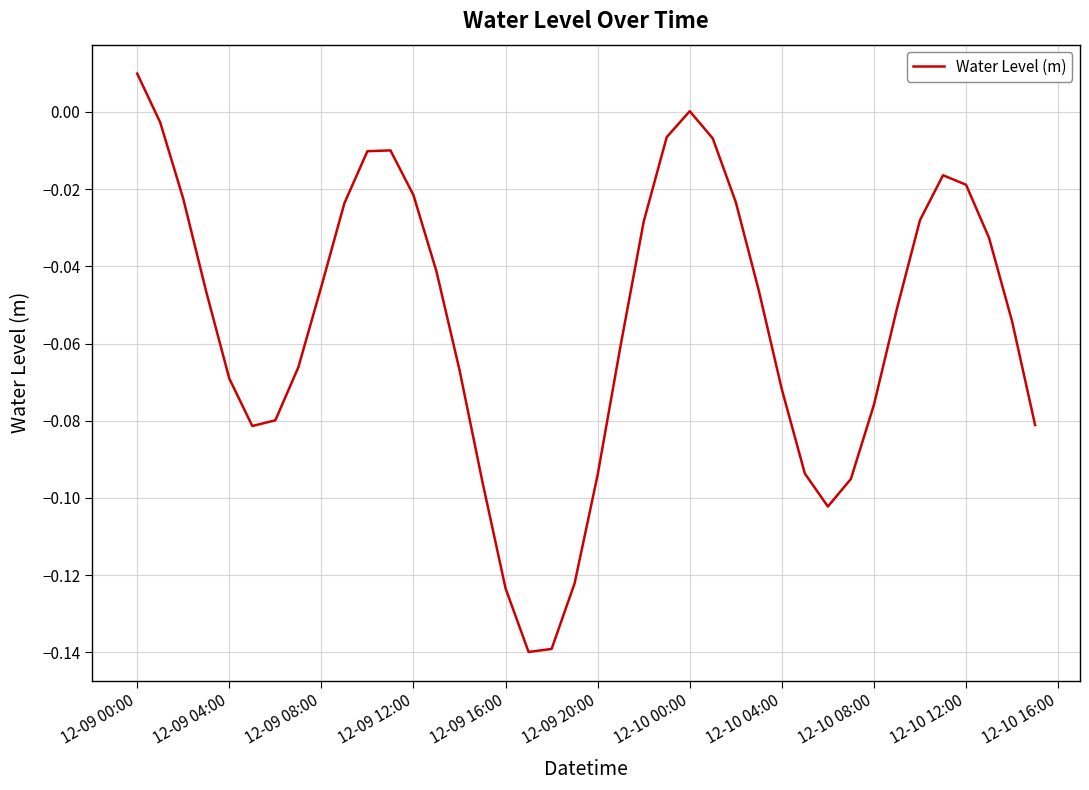

Reading left to right, transcribe all the data shown in this chart.

0.0	-0.0	-0.0	-0.0	-0.1	-0.1	-0.1	-0.1	-0.0	-0.0	-0.0	-0.0	-0.0	-0.0	-0.1	-0.1	-0.1	-0.1	-0.1	-0.1	-0.1	-0.1	-0.0	-0.0	0.0	-0.0	-0.0	-0.0	-0.1	-0.1	-0.1	-0.1	-0.1	-0.1	-0.0	-0.0	-0.0	-0.0	-0.1	-0.1